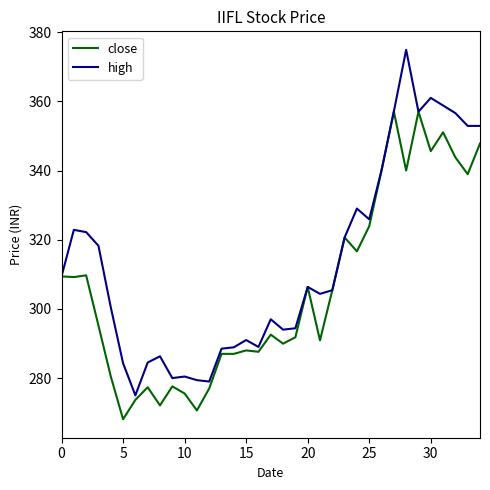

What are all the series names shown in the legend?

close, high